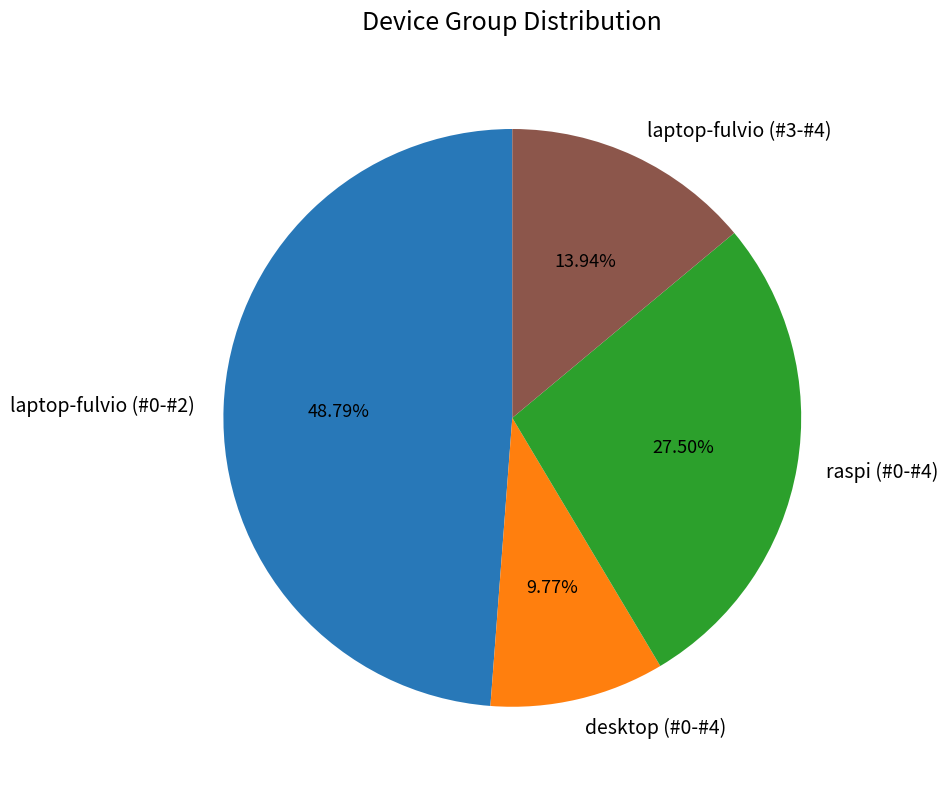

Does desktop (#0-#4) represent more than half of the total?

No